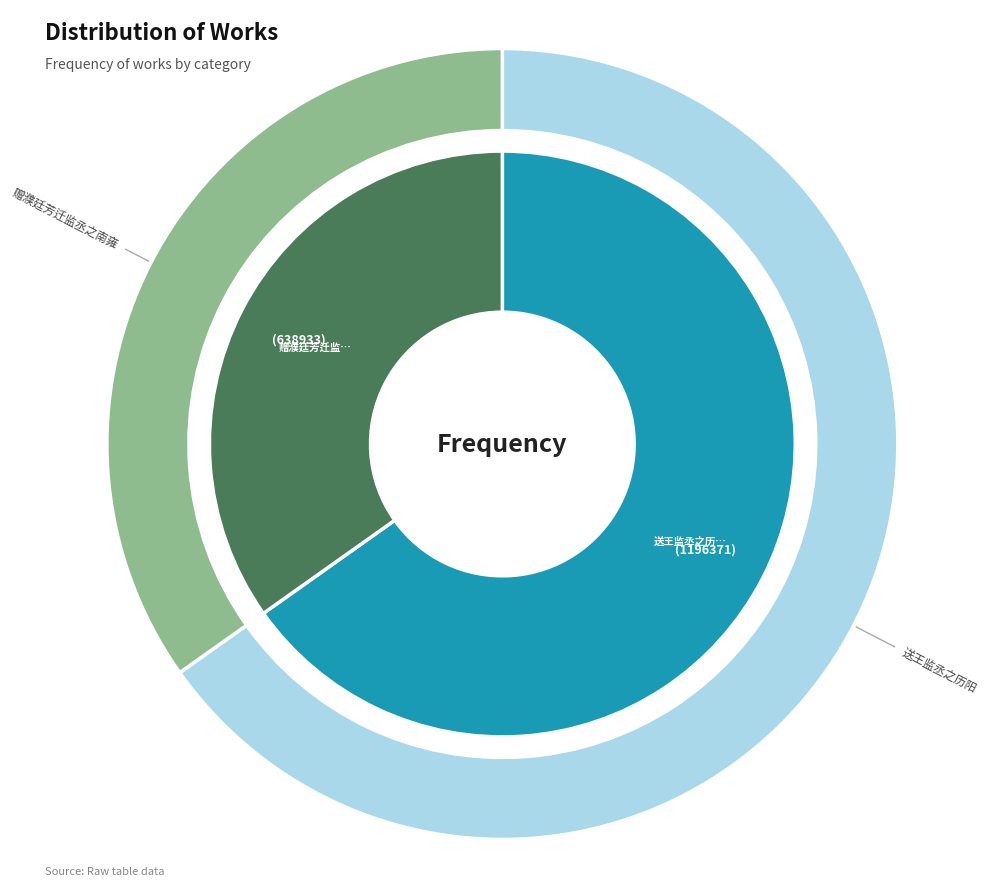

To the nearest percent, what portion does 送王监丞之历阳 represent?

65%